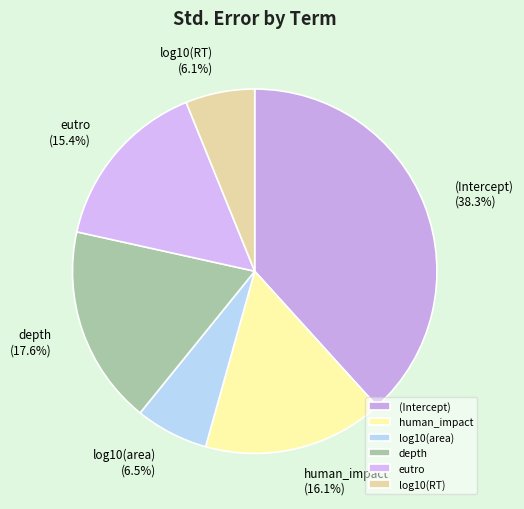

To the nearest percent, what is the combined percentage of depth and log10(area)?

24%